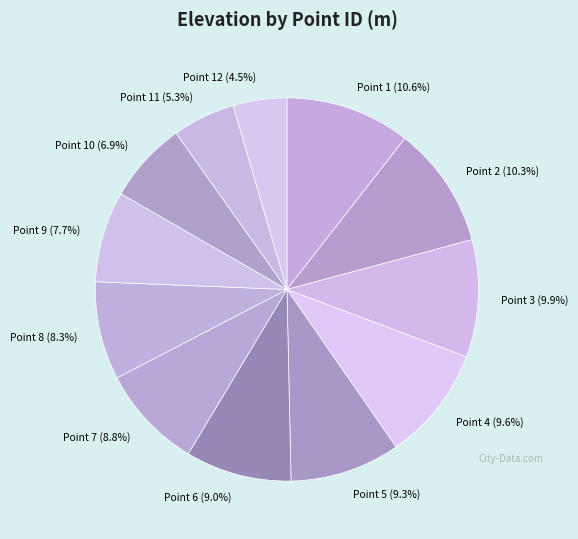

What percentage is NOT represented by Point 9?

92.3%